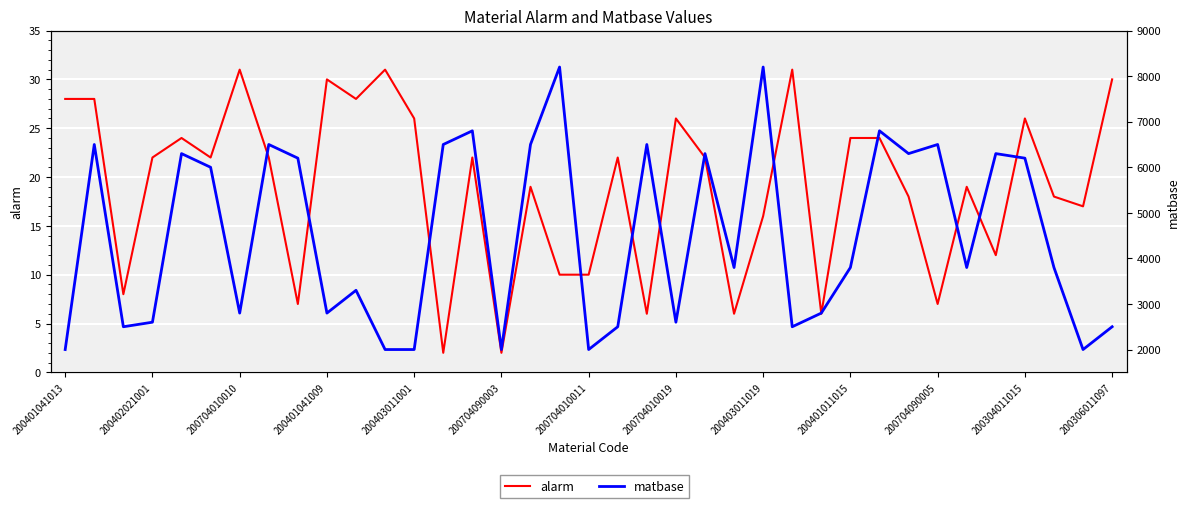

Reading left to right, extract all data points from this chart.

alarm: 28	28	8	22	24	22	31	22	7	30	28	31	26	2	22	2	19	10	10	22	6	26	22	6	16	31	6	24	24	18	7	19	12	26	18	17	30
matbase: 2000	6500	2500	2600	6300	6000	2800	6500	6200	2800	3300	2000	2000	6500	6800	2000	6500	8200	2000	2500	6500	2600	6300	3800	8200	2500	2800	3800	6800	6300	6500	3800	6300	6200	3800	2000	2500